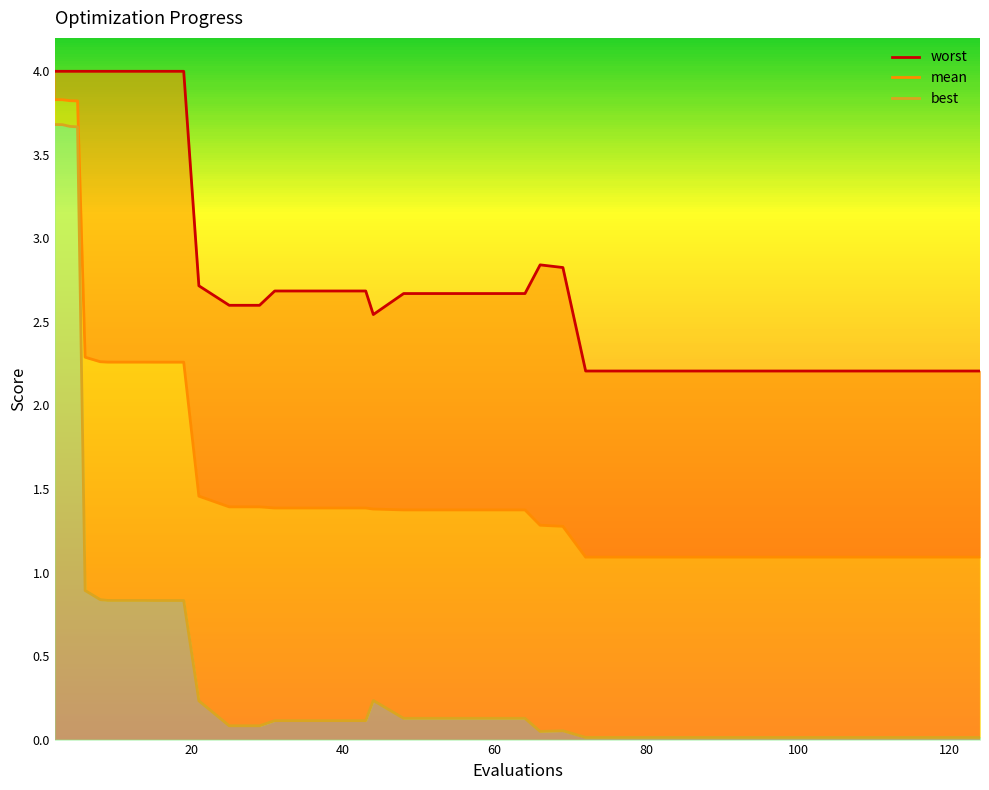

What is the label of the 12th point from the right?

80